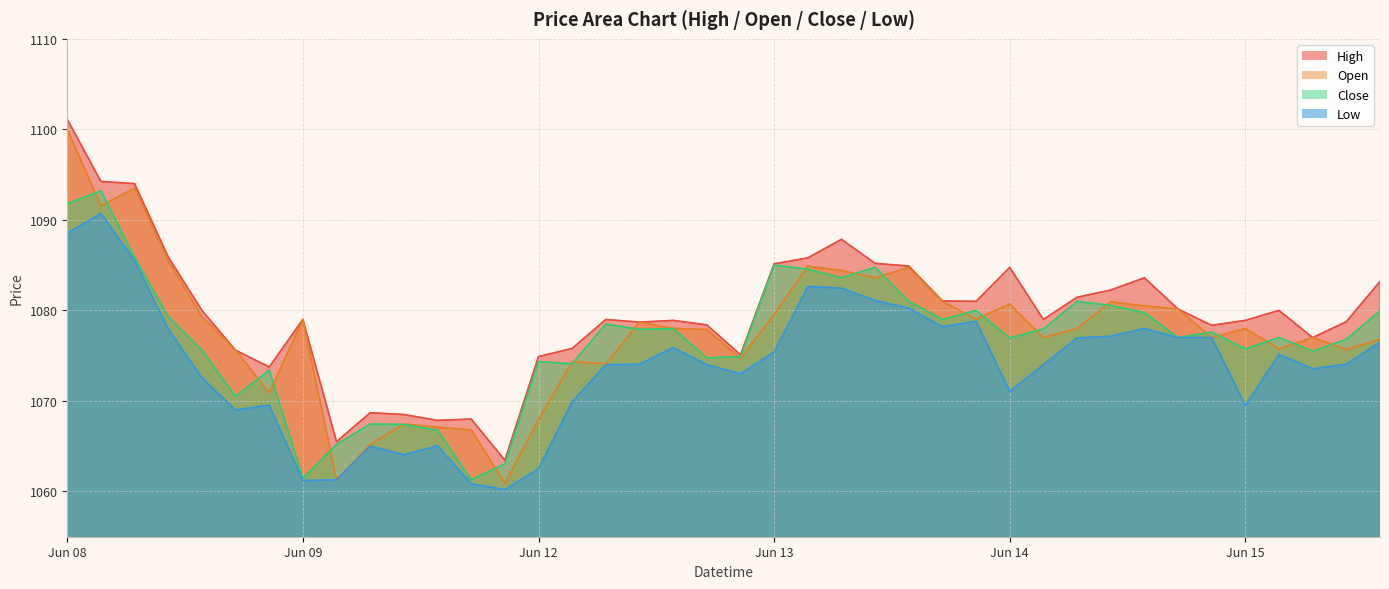

True or false: Close has a value of 1763.3 at 2023-06-15 13:15.

False